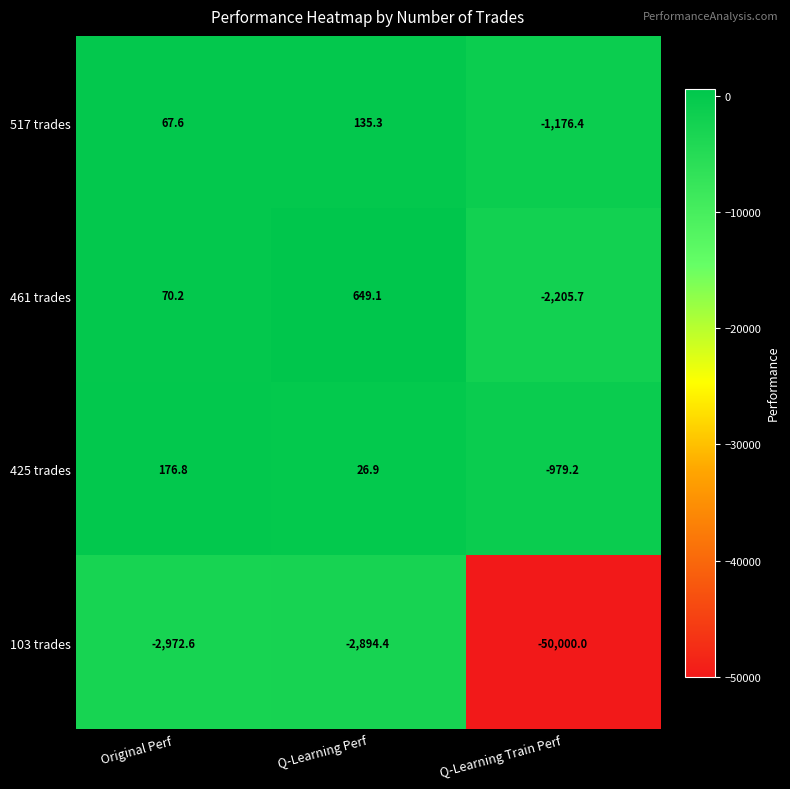

What is the spread (max minus min) of values at Original Perf?

3149.4